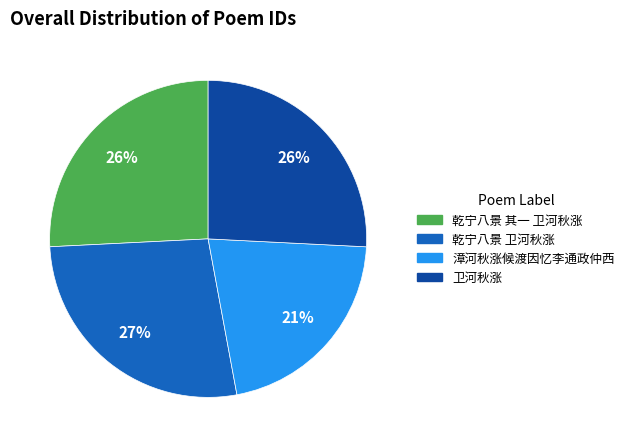

What is the ratio of the value at 漳河秋涨候渡因忆李通政仲西 to the value at 卫河秋涨?

0.8